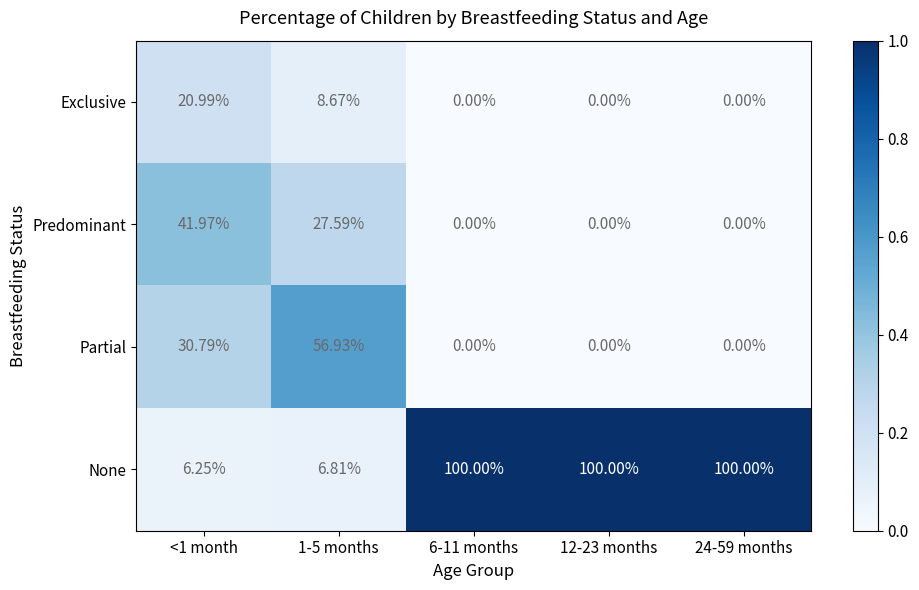

Is the value of Predominant at 12-23 months greater than the value of Exclusive at <1 month?

No